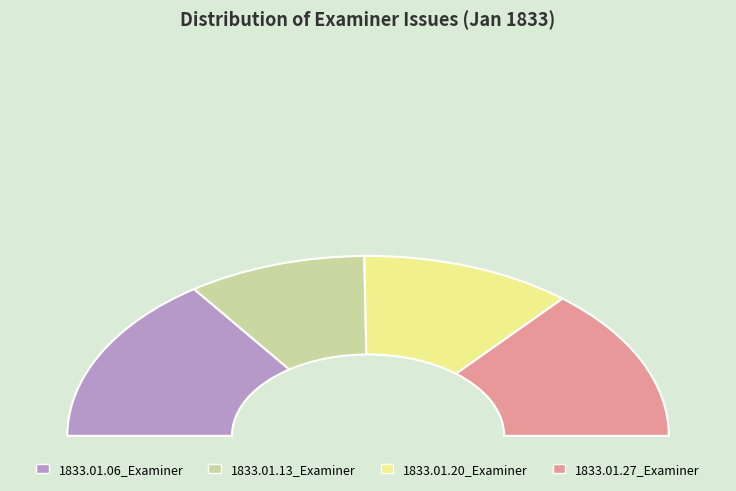

How many slices are in this pie chart?

4